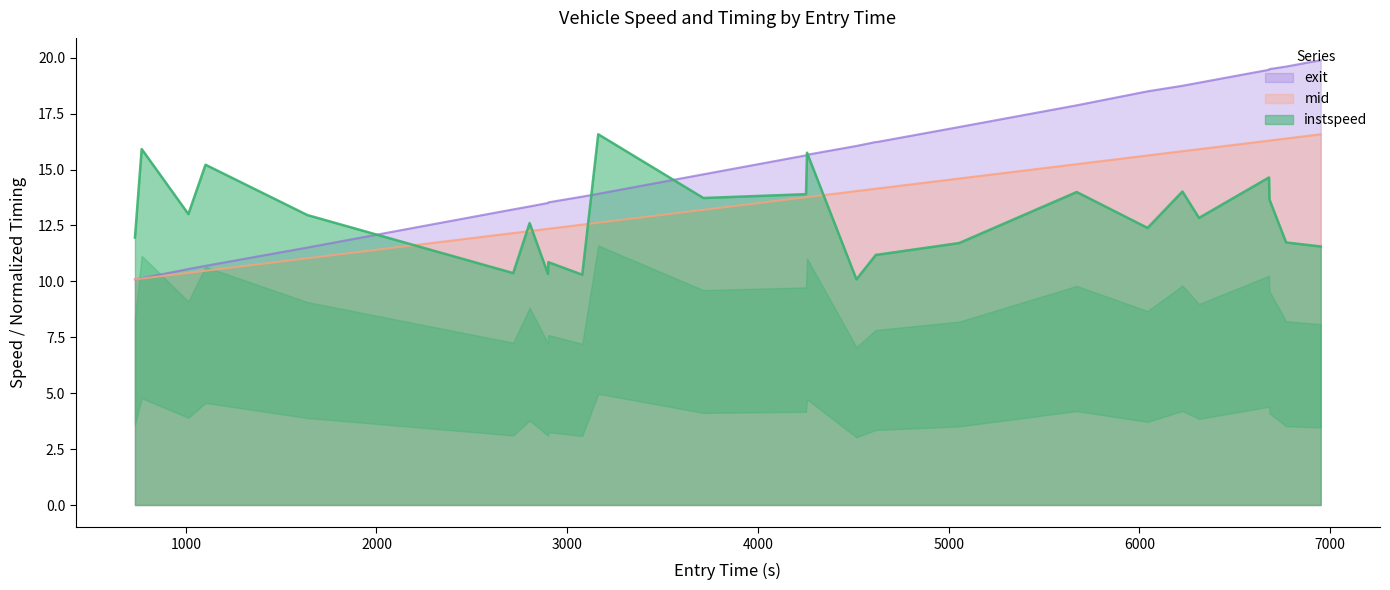

What is the total value across all series at 2348?

36.6